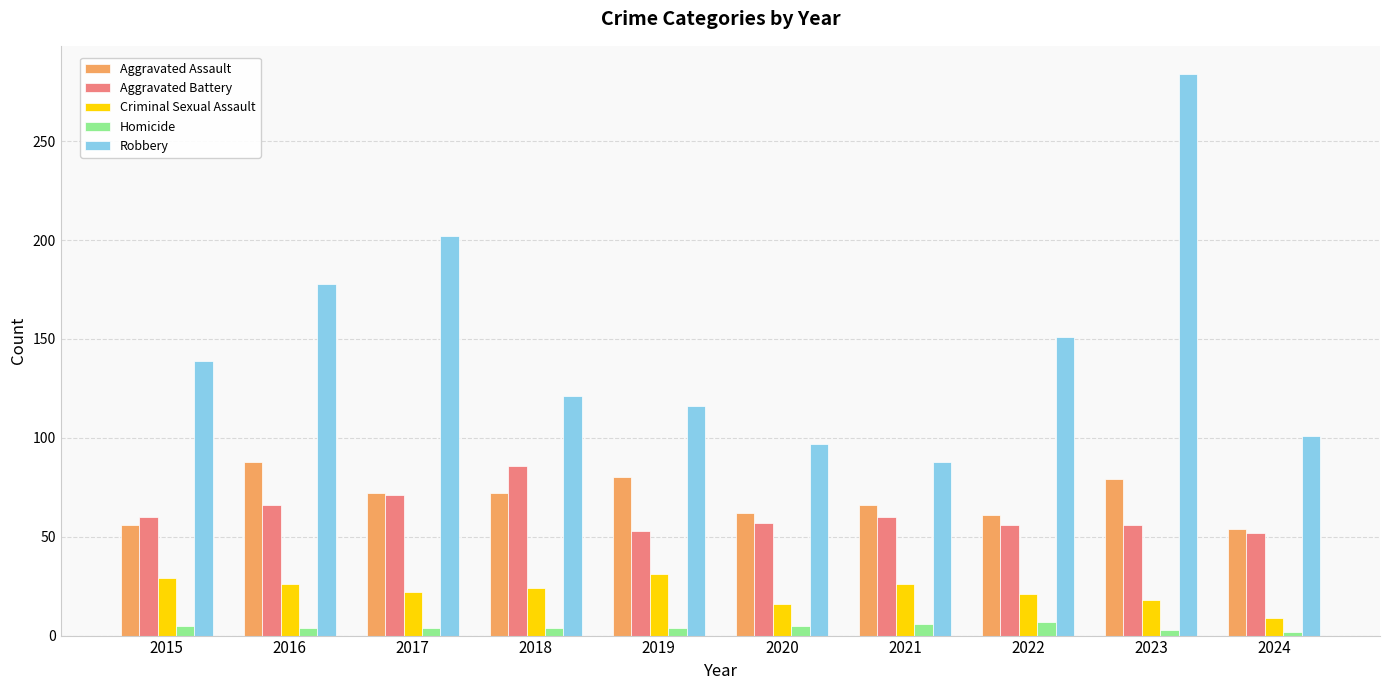

Which series has the largest total across all categories?

Robbery